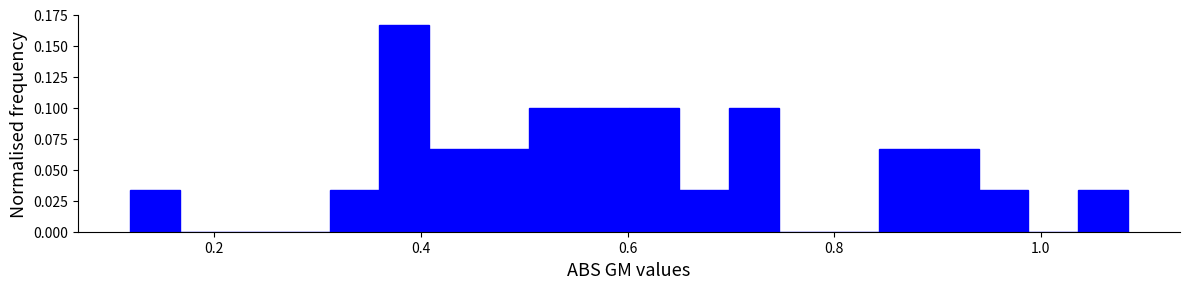

Around what value on the x-axis is the tallest bar? Give the approximate position of its centre, as read against the axis.

0.38